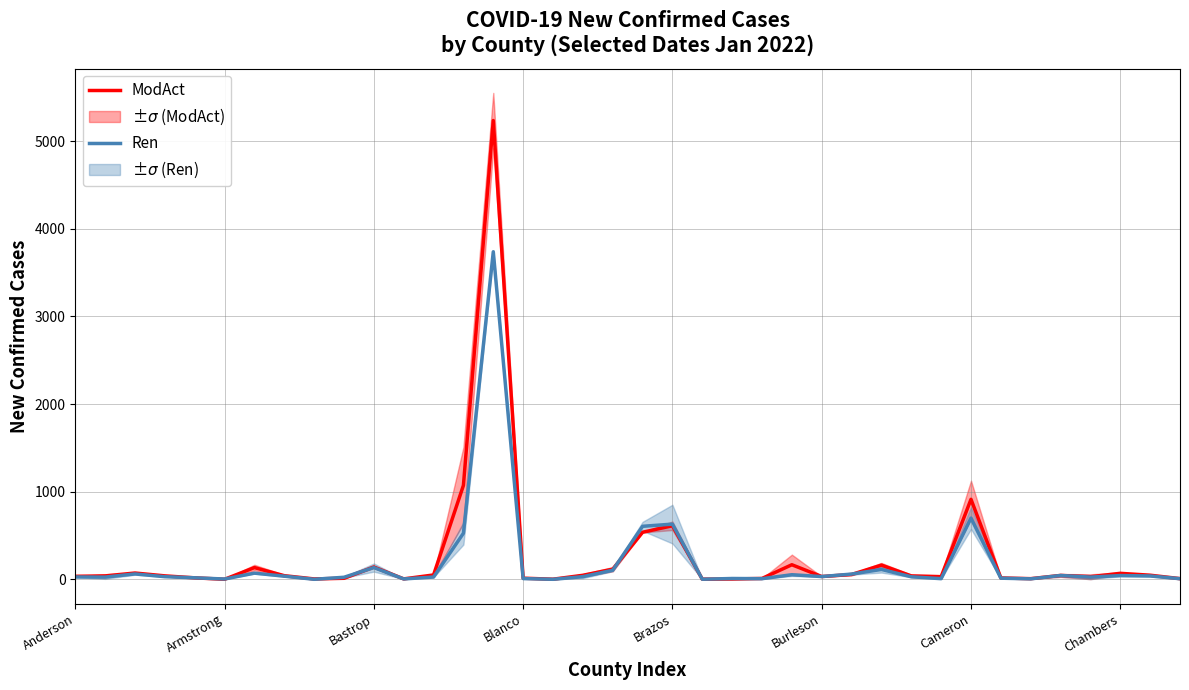

How many data points in ModAct are less than 39?

17